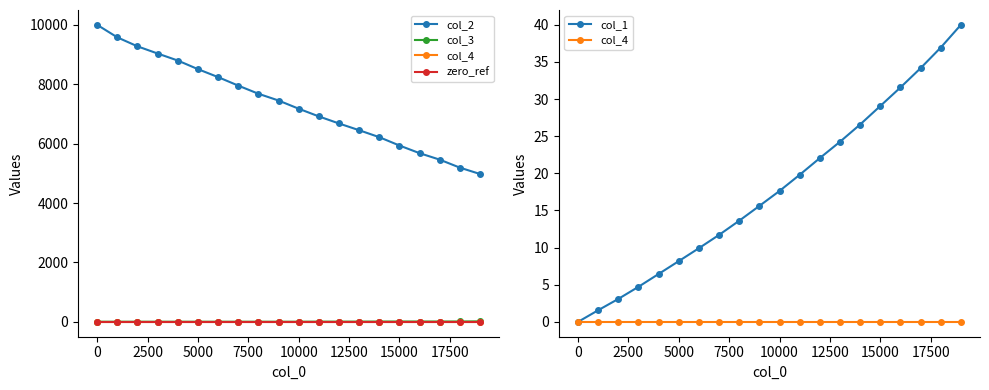

Is it true that col_3 equals 5.0 at 12500?

True